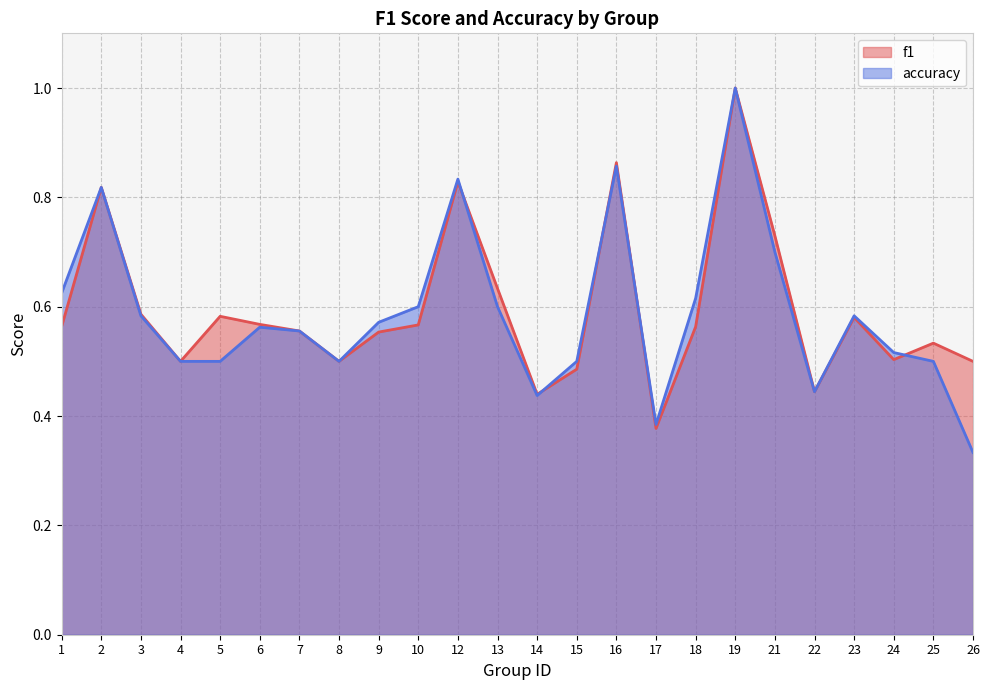

Reading left to right, transcribe all the data shown in this chart.

f1: 1=0.6	2=0.8	3=0.6	4=0.5	5=0.6	6=0.6	7=0.6	8=0.5	9=0.6	10=0.6	12=0.8	13=0.6	14=0.4	15=0.5	16=0.9	17=0.4	18=0.6	19=1.0	21=0.7	22=0.4	23=0.6	24=0.5	25=0.5	26=0.5
accuracy: 1=0.6	2=0.8	3=0.6	4=0.5	5=0.5	6=0.6	7=0.6	8=0.5	9=0.6	10=0.6	12=0.8	13=0.6	14=0.4	15=0.5	16=0.9	17=0.4	18=0.6	19=1.0	21=0.7	22=0.4	23=0.6	24=0.5	25=0.5	26=0.3